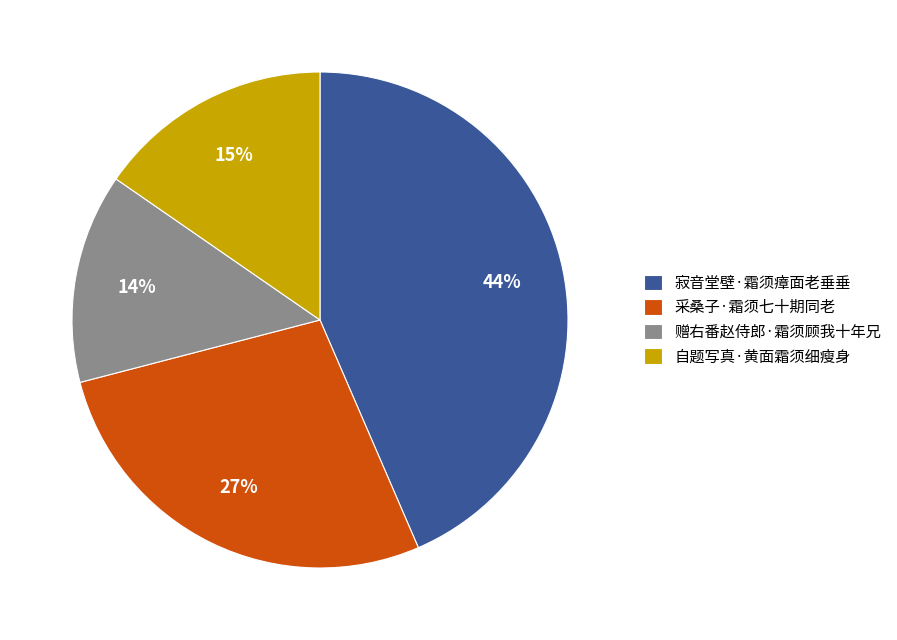

Does 自题写真·黄面霜须细瘦身 represent more than half of the total?

No